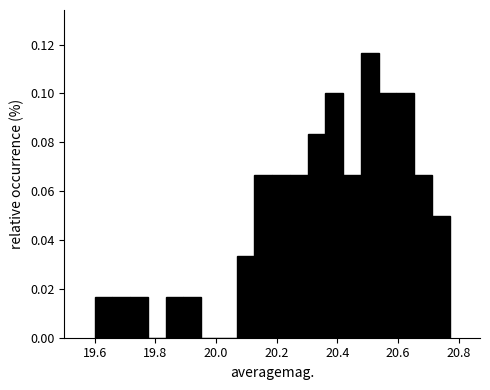

Read against the x-axis, roughly where is the centre of the tallest bar?

20.50